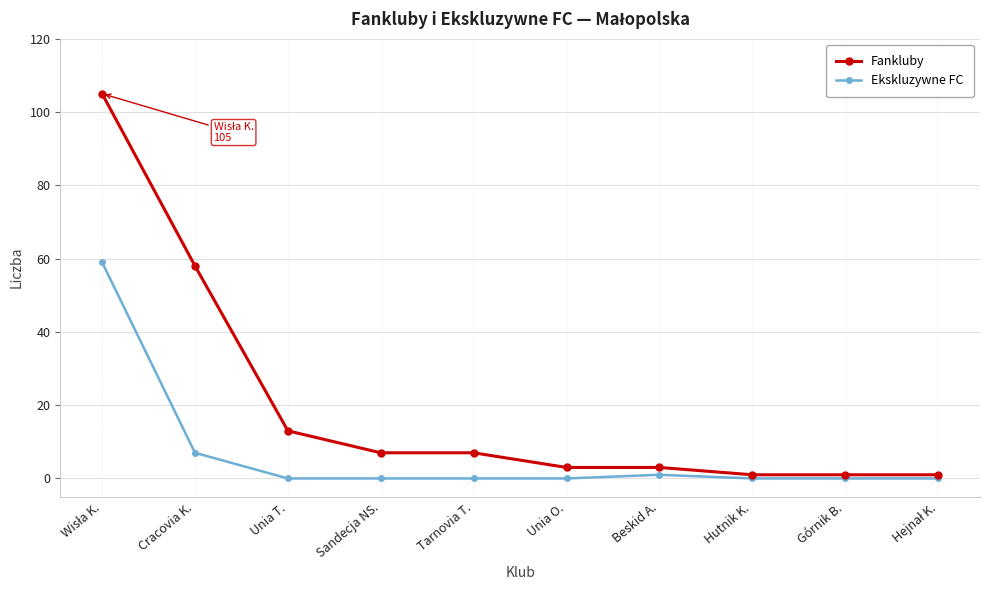

True or false: Fankluby and Ekskluzywne FC cross at least once.

False